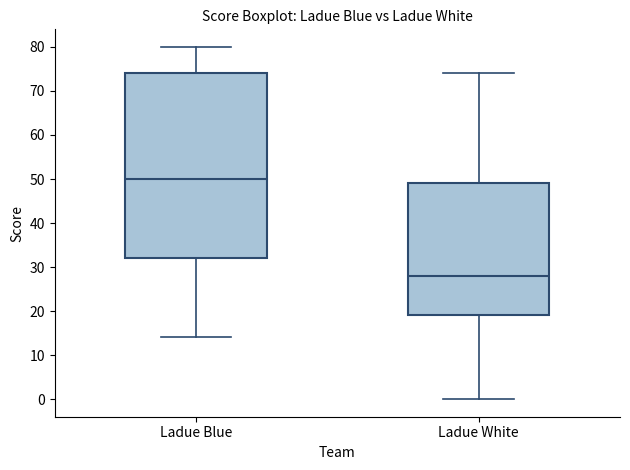

Comparing the boxes themselves (not the whiskers), which one is the tallest?

Ladue Blue